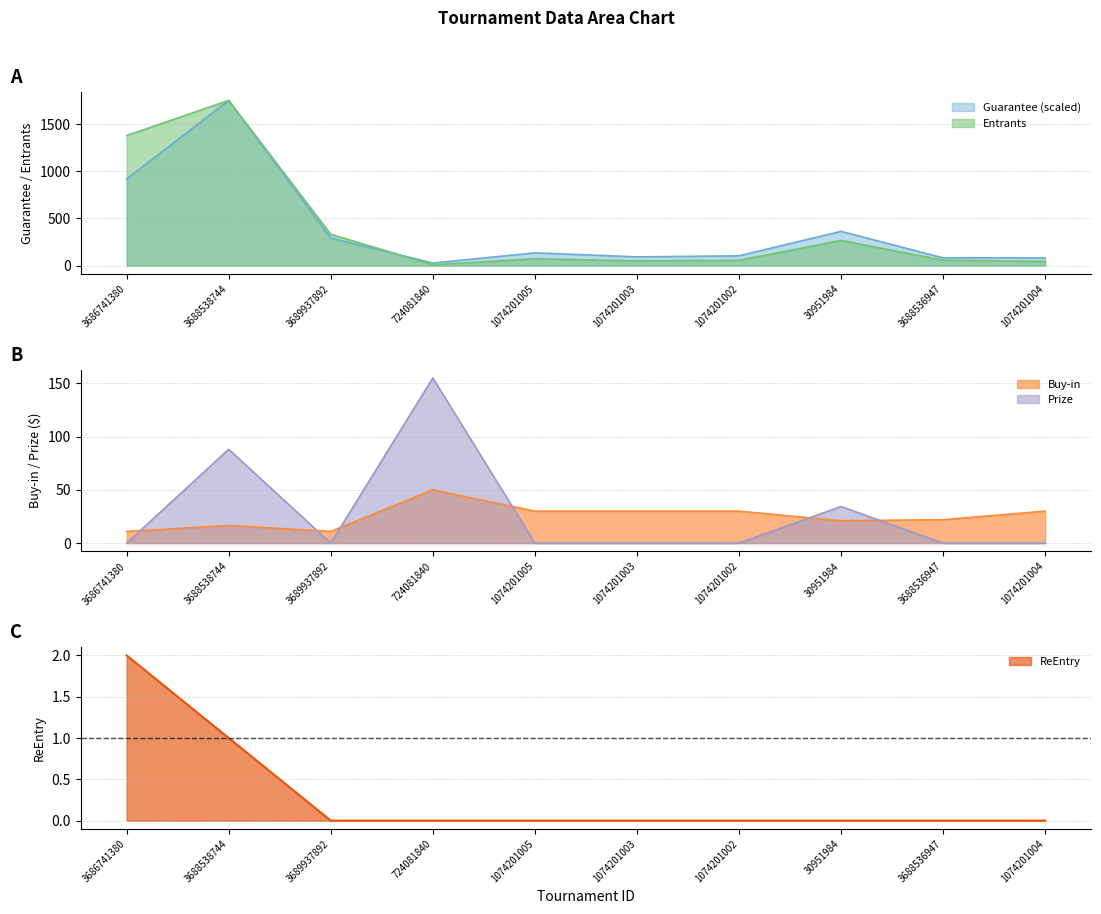

At which label is Guarantee closest to 889?

3686741380